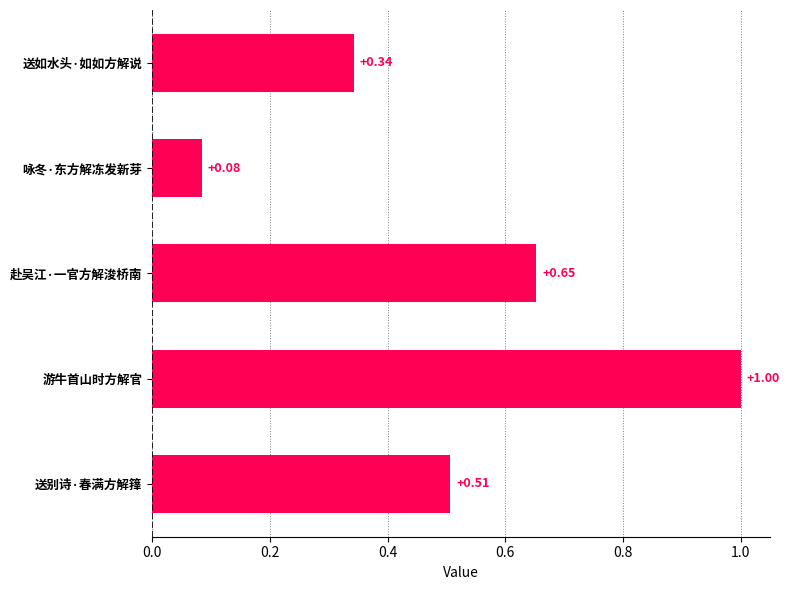

List the labels in order of value, smallest first.

咏冬·东方解冻发新芽, 送如水头·如如方解说, 送别诗·春满方解箨, 赴吴江·一官方解浚桥南, 游牛首山时方解官